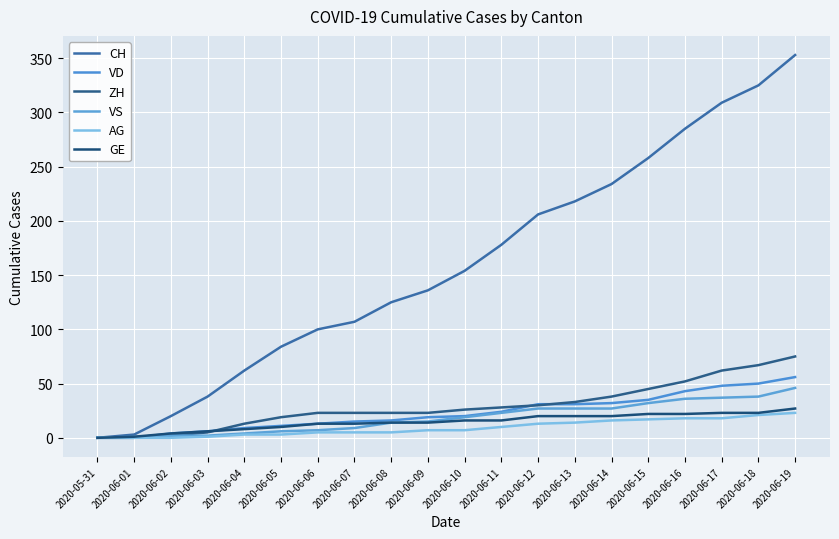

How many distinct data groups are displayed?

6